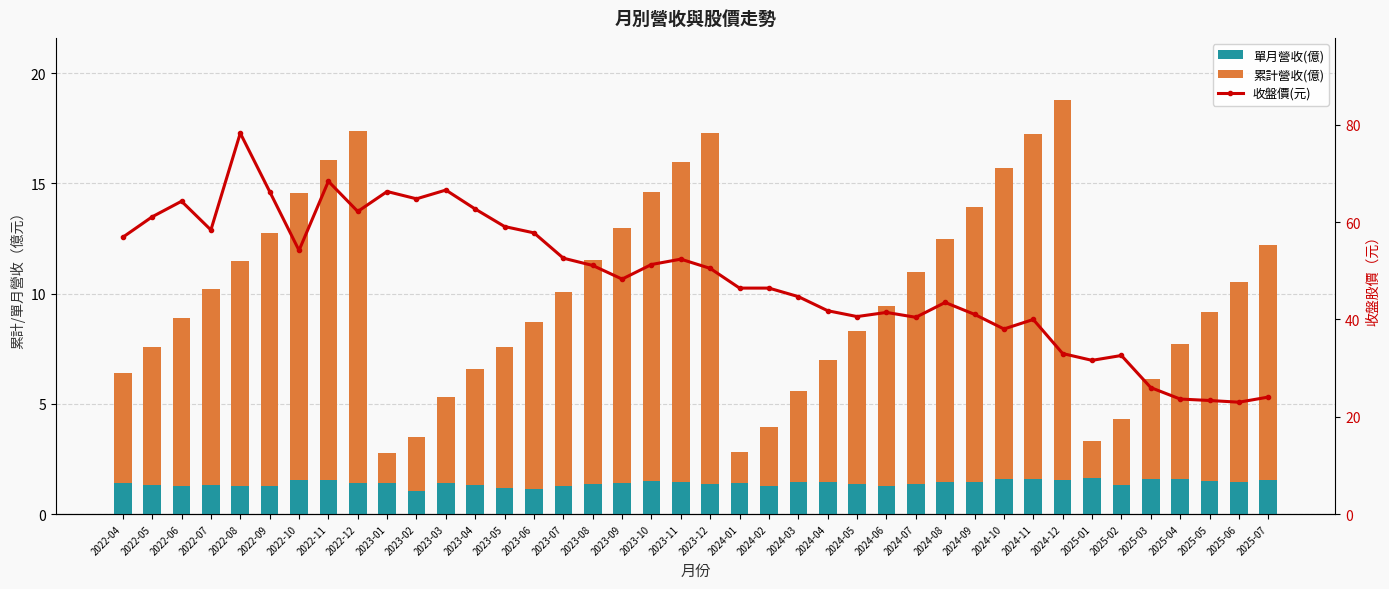

What is the difference between the maximum and minimum values in the 收盤價(元) series?

55.3